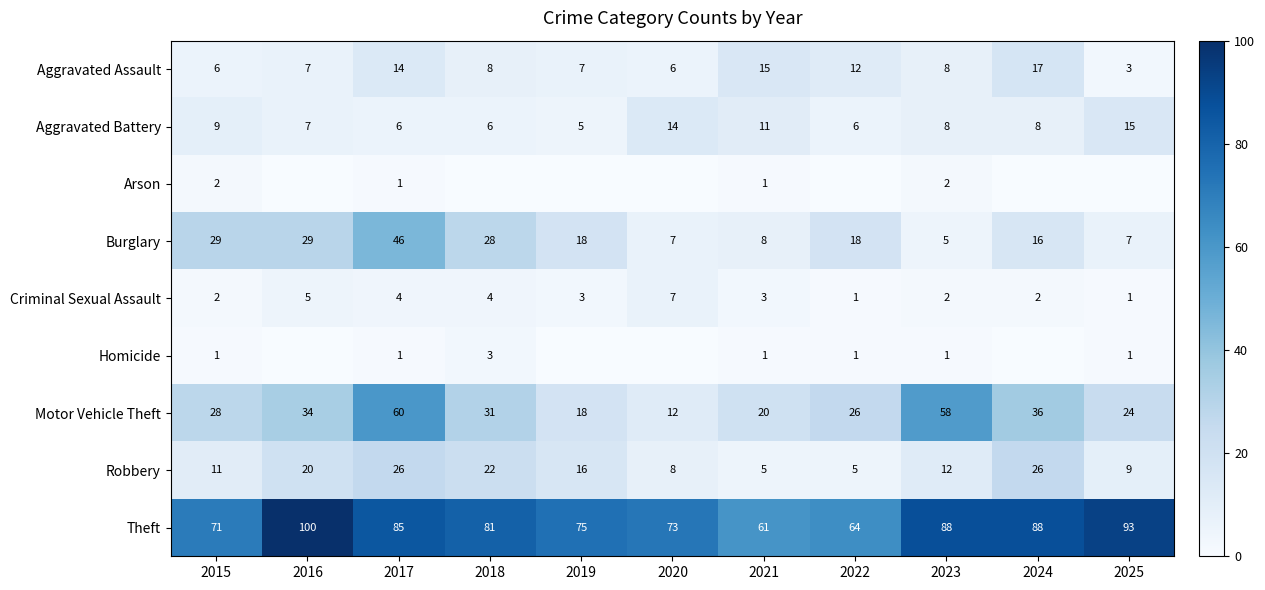

At how many categories does at least one series exceed 7?

11